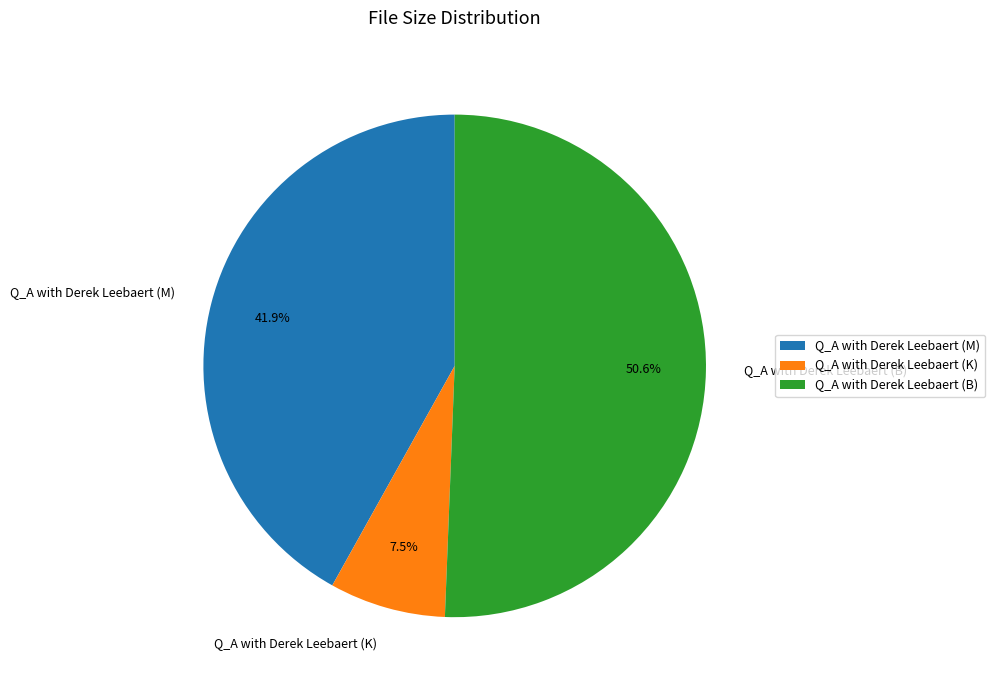

Count the number of slices in the pie.

3